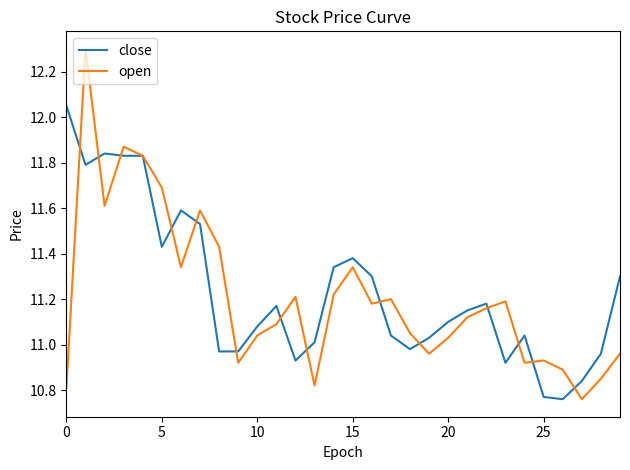

Which series has the widest spread of values?

open